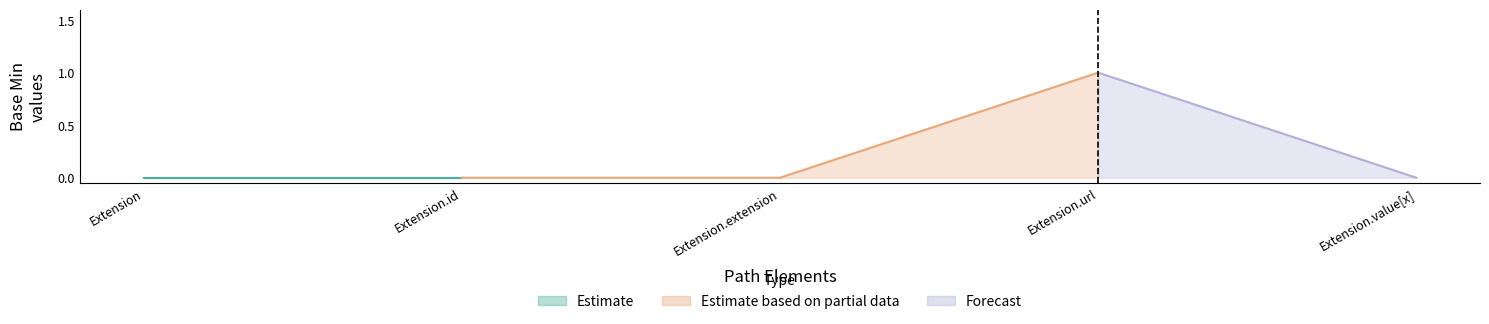

True or false: Base Min and Min intersect in this chart.

False